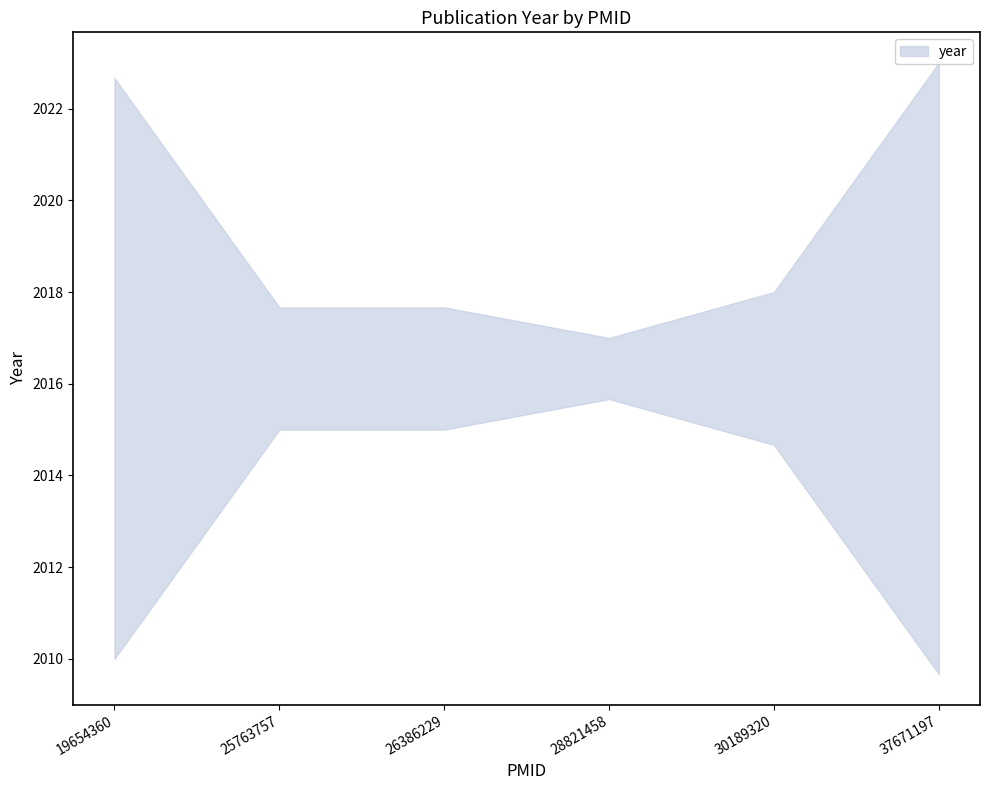

Approximately how many times larger is the value at 37671197 compared to 30189320?

1.0